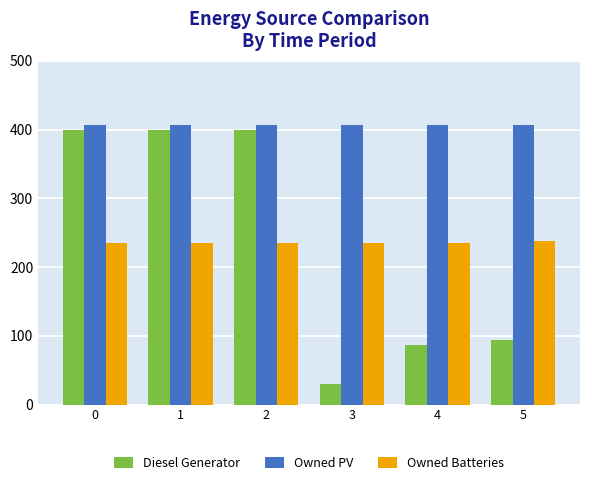

How many bars are there in each group?

3